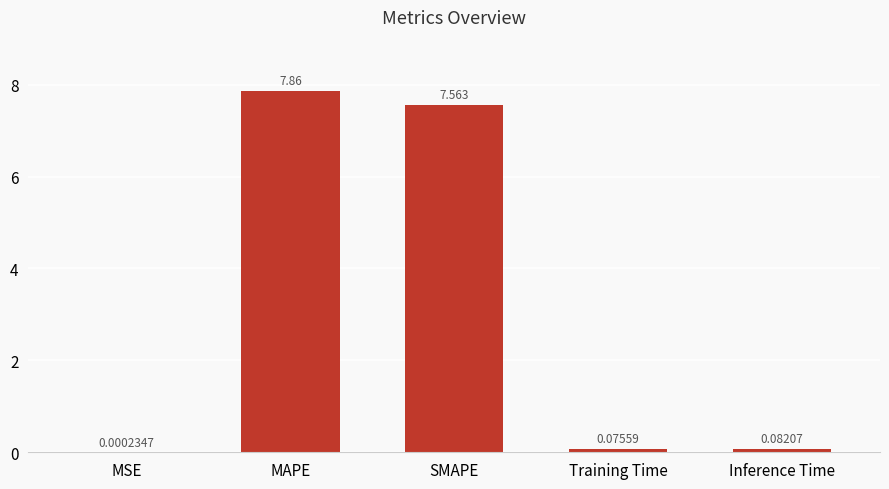

What is the approximate value at SMAPE?

7.6